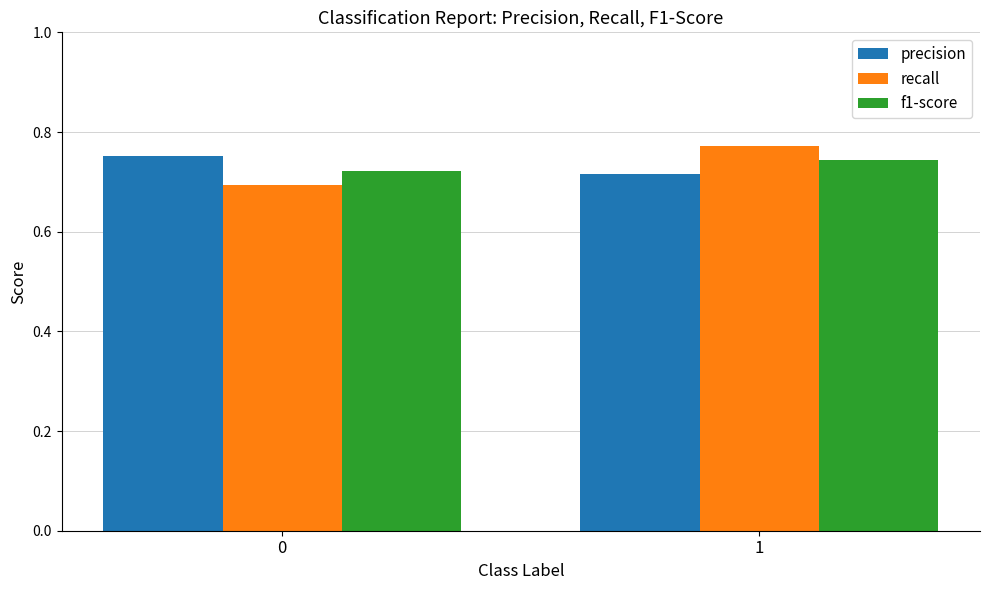

Are the bars grouped side by side (vs. stacked)?

Yes